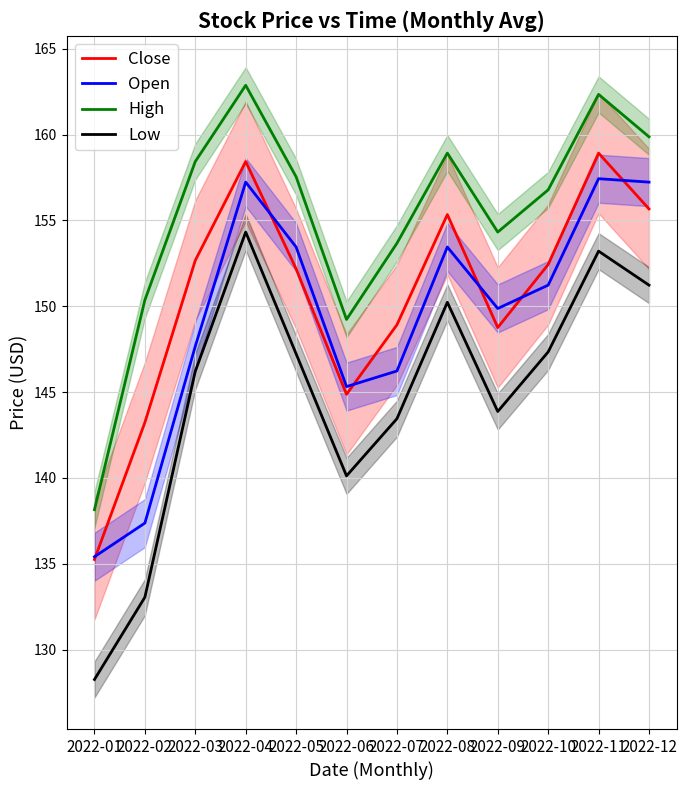

True or false: Low and High cross at least once.

False